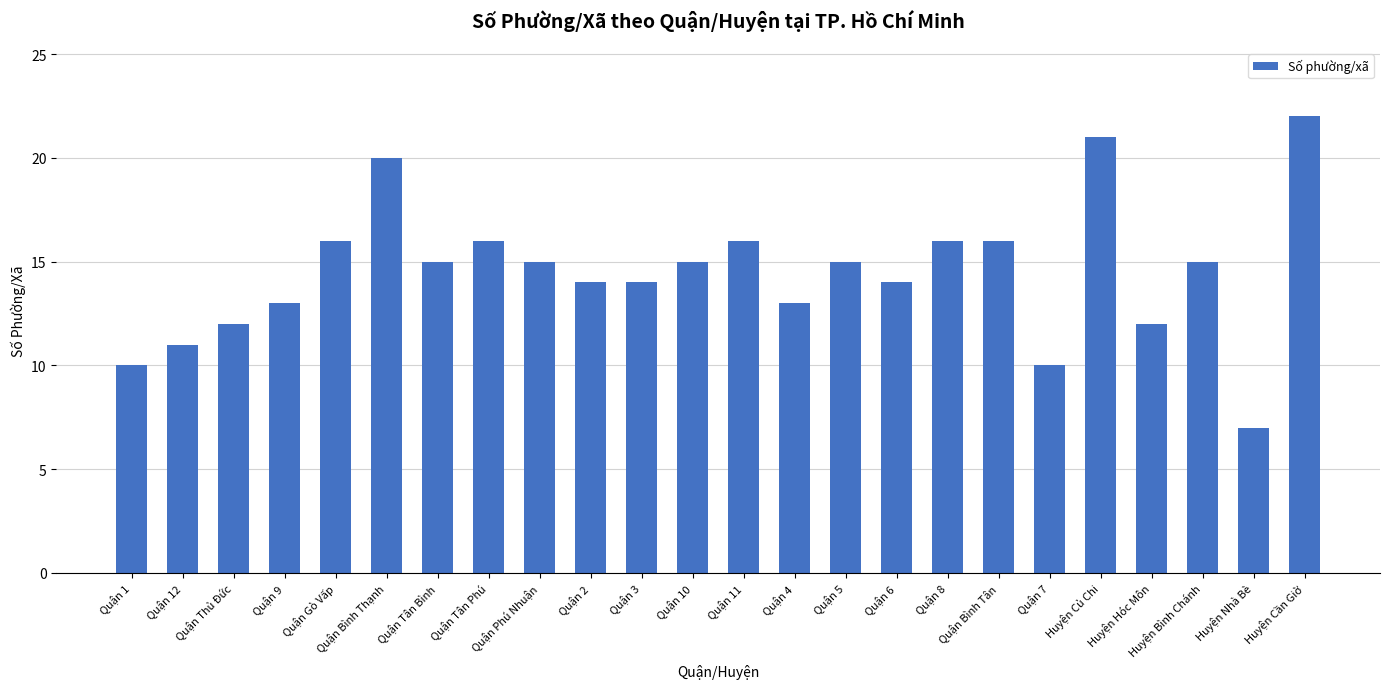

How many series are shown in this chart?

1